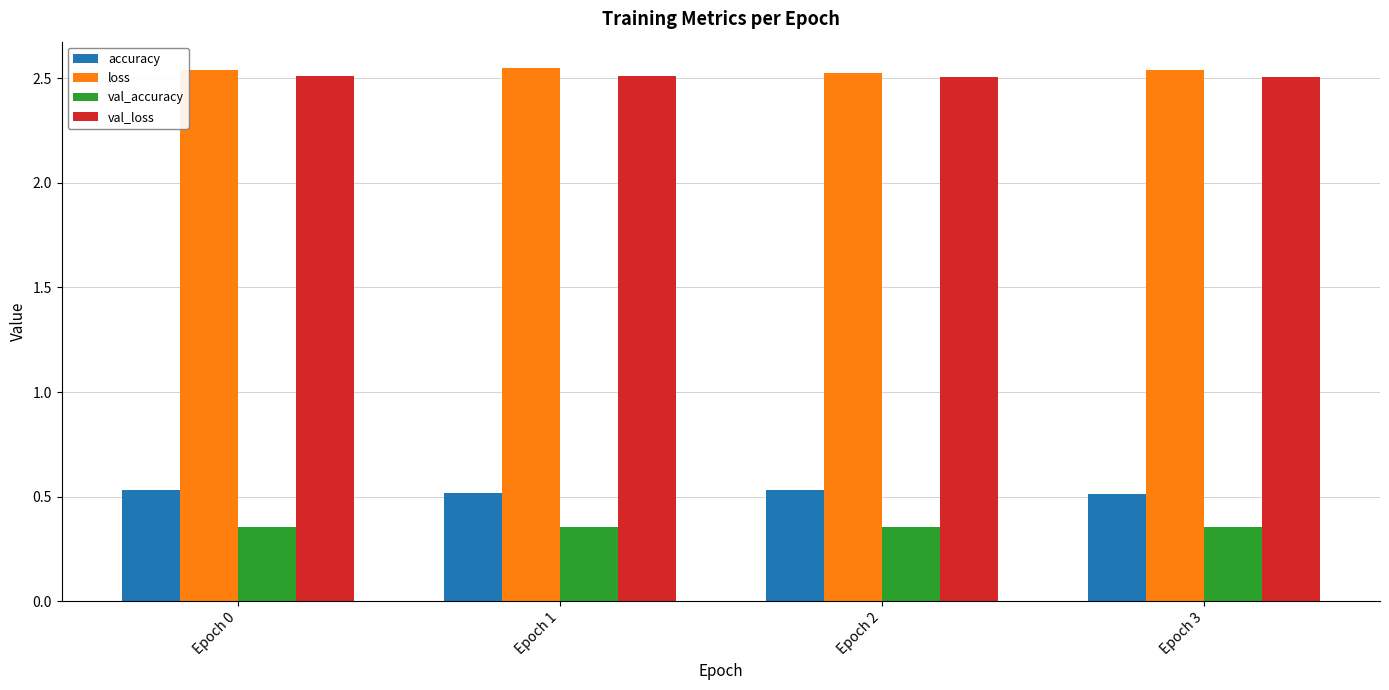

What is the spread (max minus min) of values at Epoch 3?

2.2